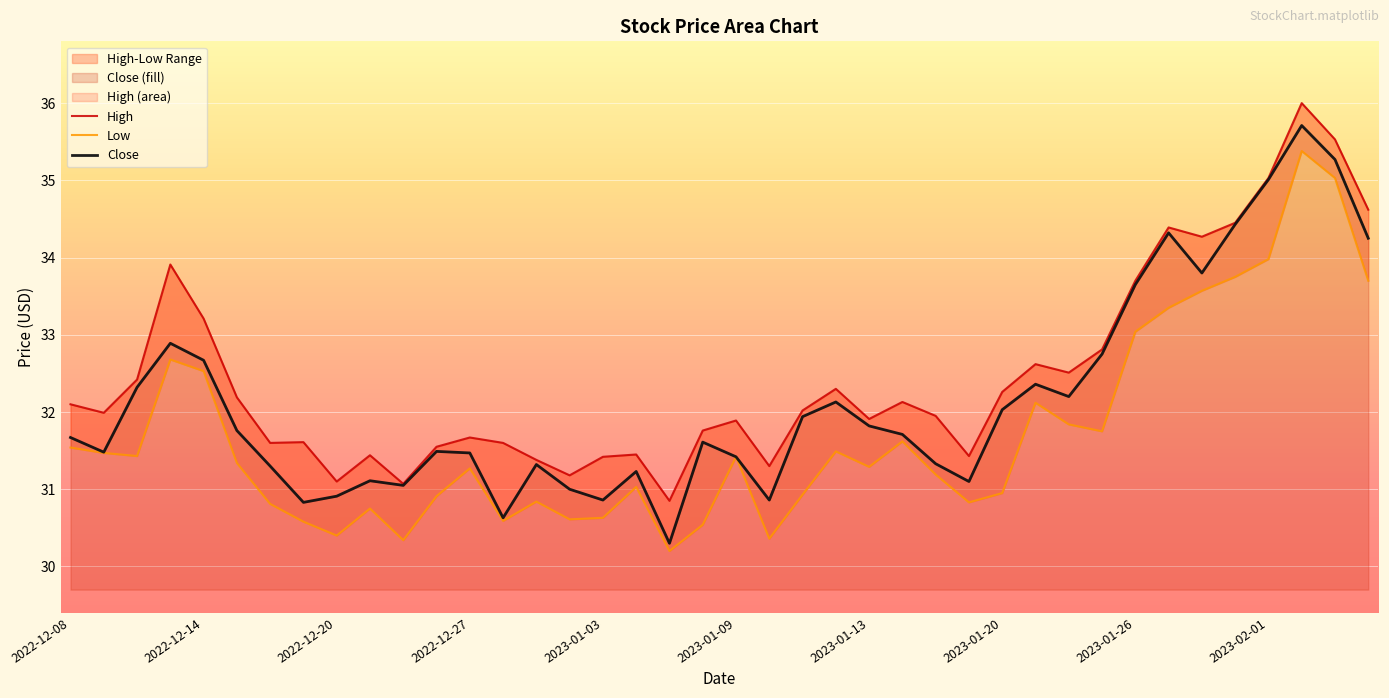

What are all the series names shown in the legend?

High, Low, Close